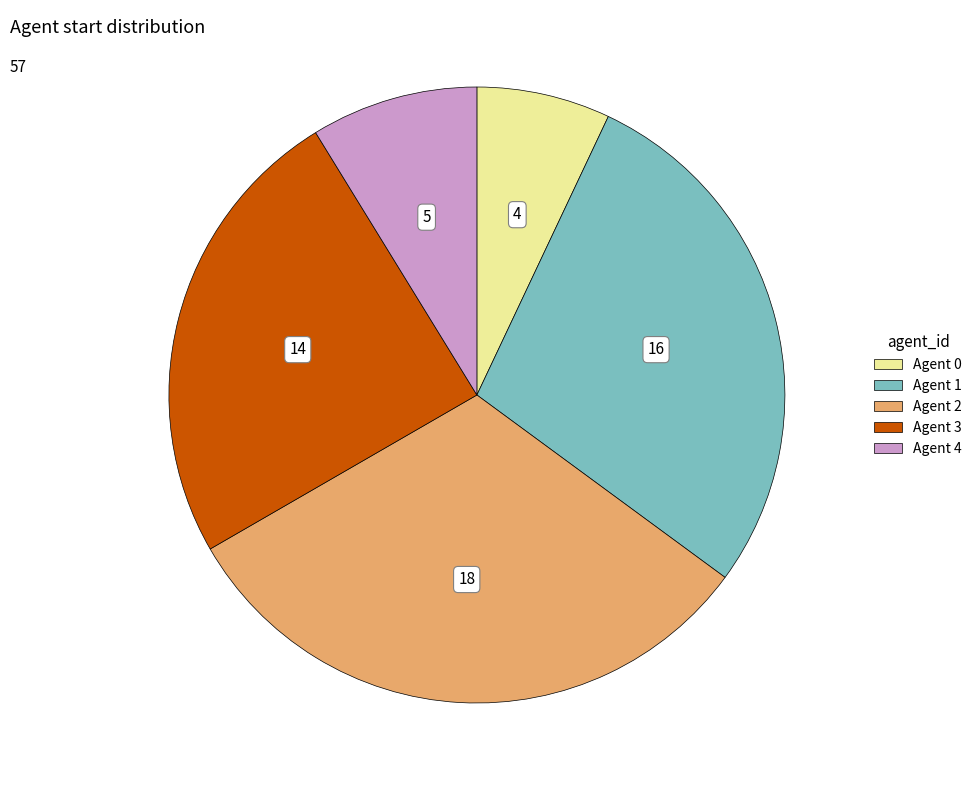

Is there a majority slice in this chart?

No